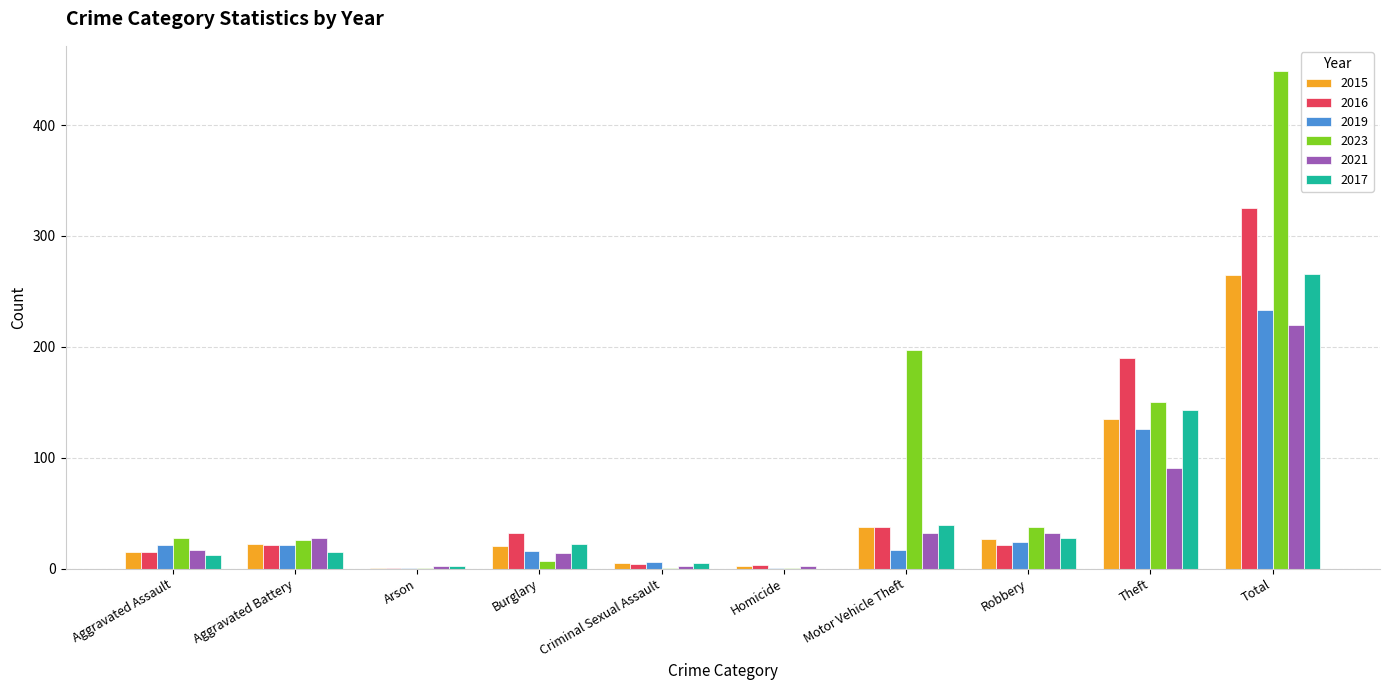

Is it true that 2023 equals 50 at Aggravated Assault?

False